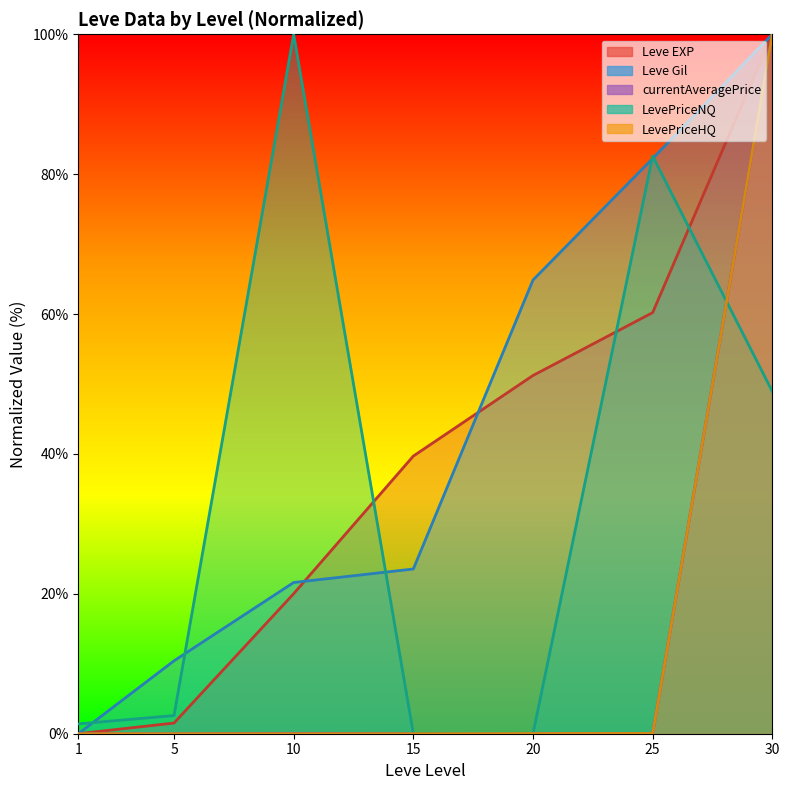

Which series has the widest spread of values?

Leve EXP